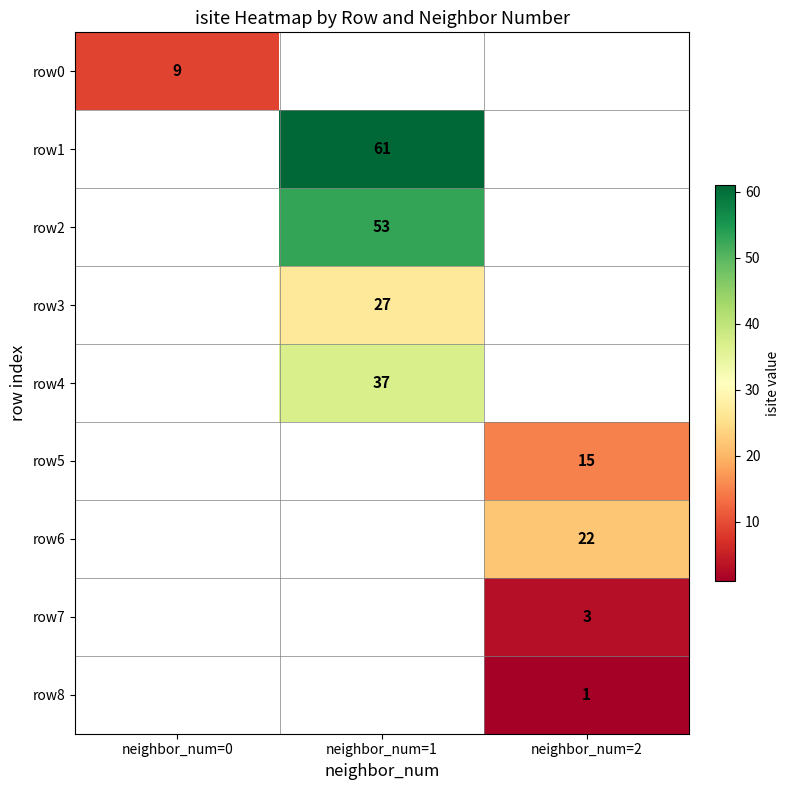

The row7 series shows 3 at neighbor_num=2. True or false?

True